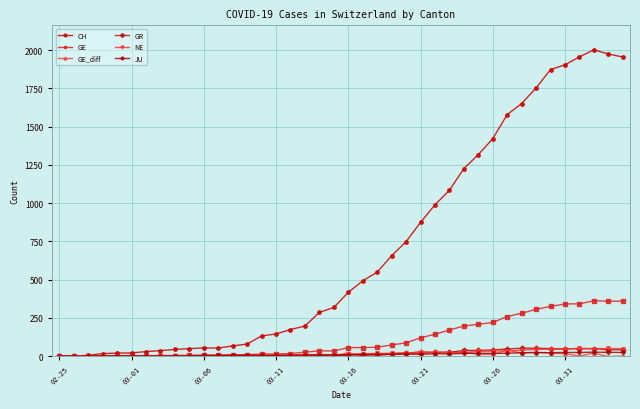

True or false: GR has more than 1 points higher than both neighbors.

True